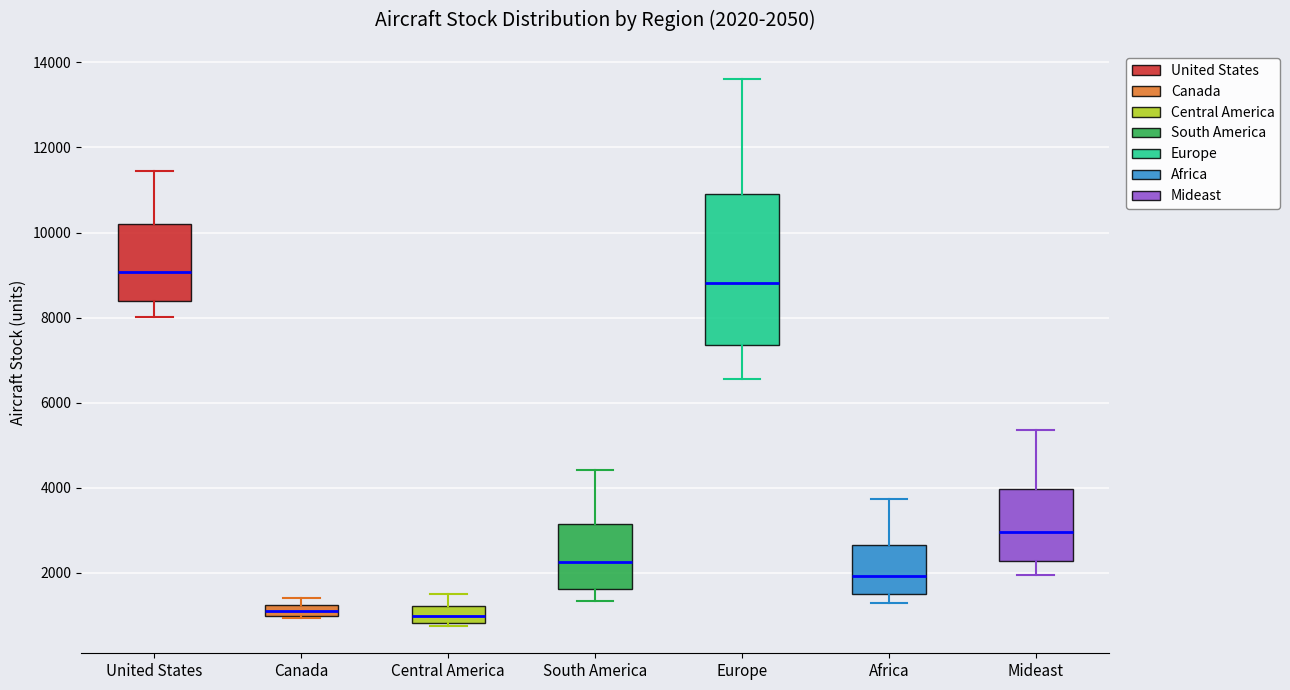

Which box is the tallest, from its lower edge to its upper edge?

Europe